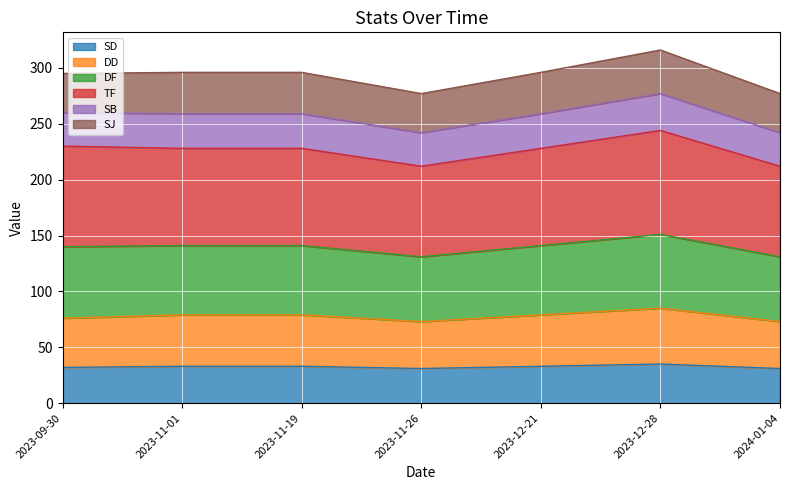

What are all the series names shown in the legend?

SD, DD, DF, TF, SB, SJ